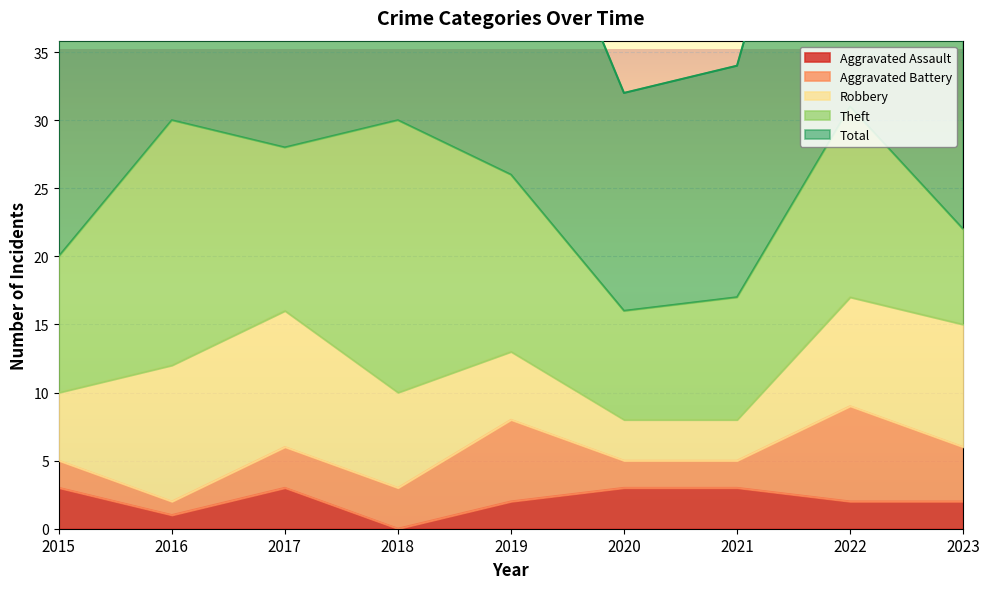

Count the number of data series in this chart.

5